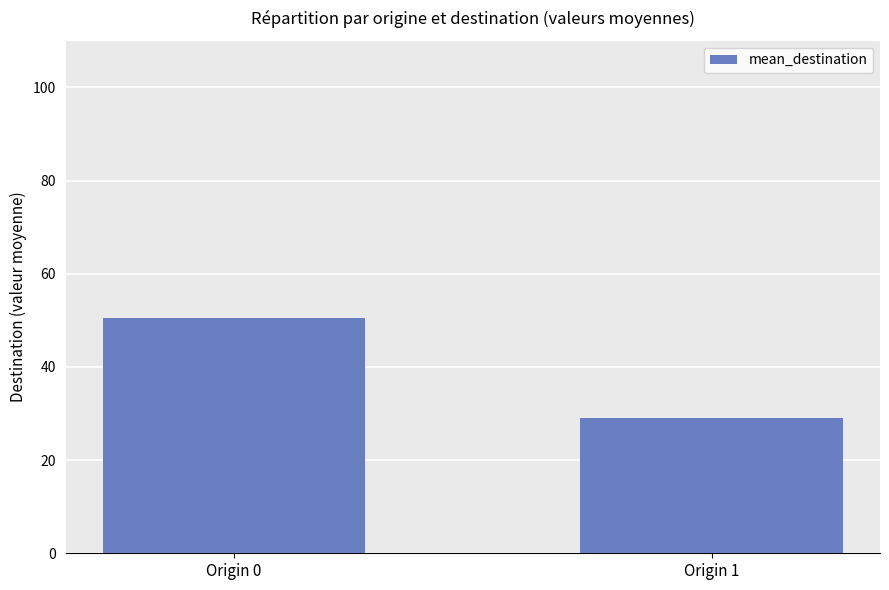

Reading left to right, extract all data points from this chart.

Origin 0=50.4	Origin 1=29.1